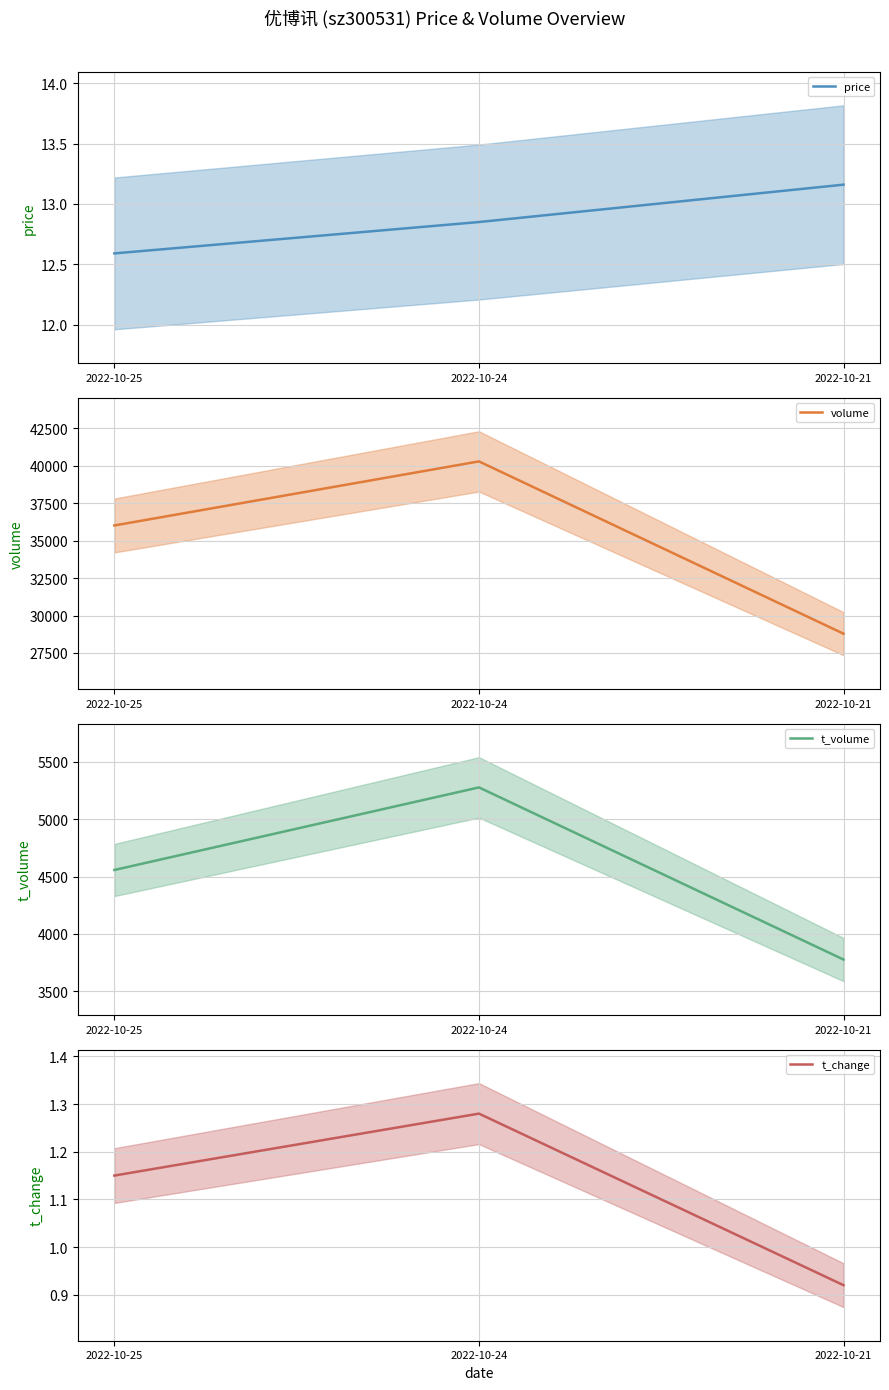

Which has a higher value, 2022-10-25 or 2022-10-21?

2022-10-21